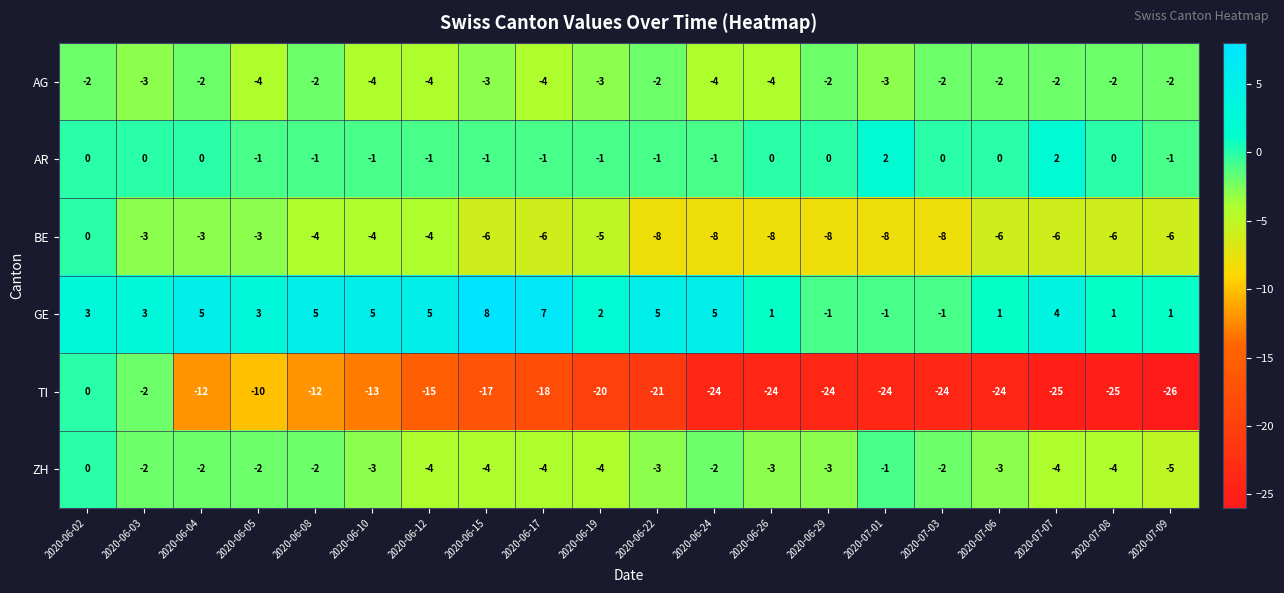

Which category has the highest value across all series?

2020-06-15